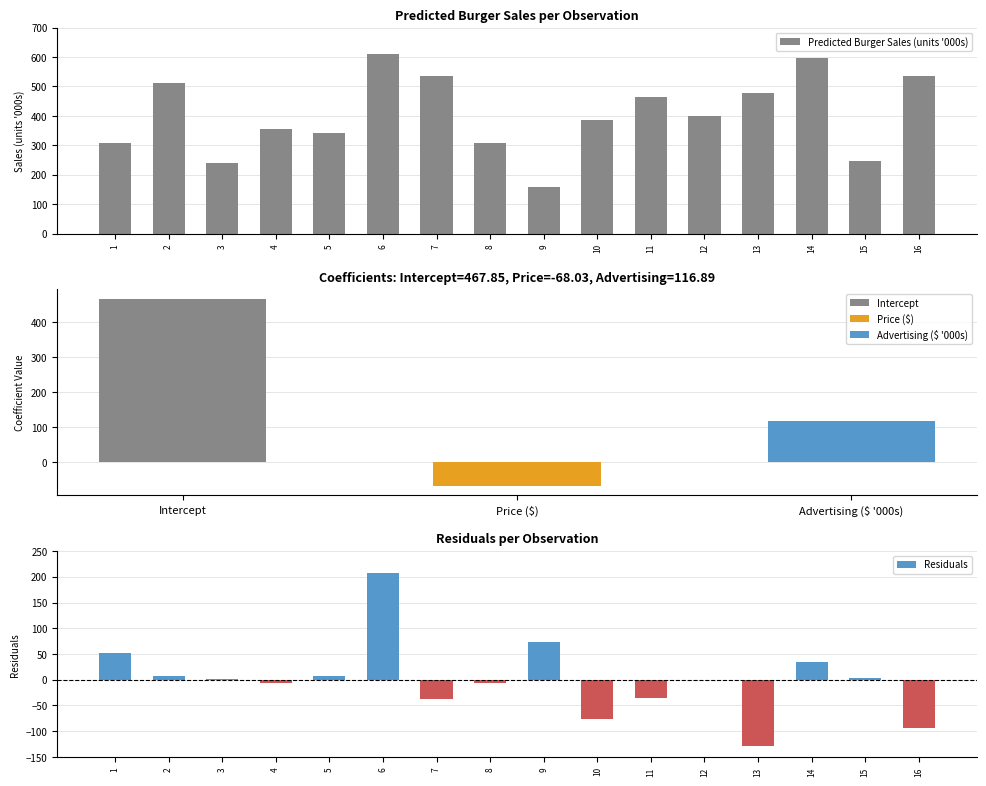

How many positive values does the Residuals series have?

8